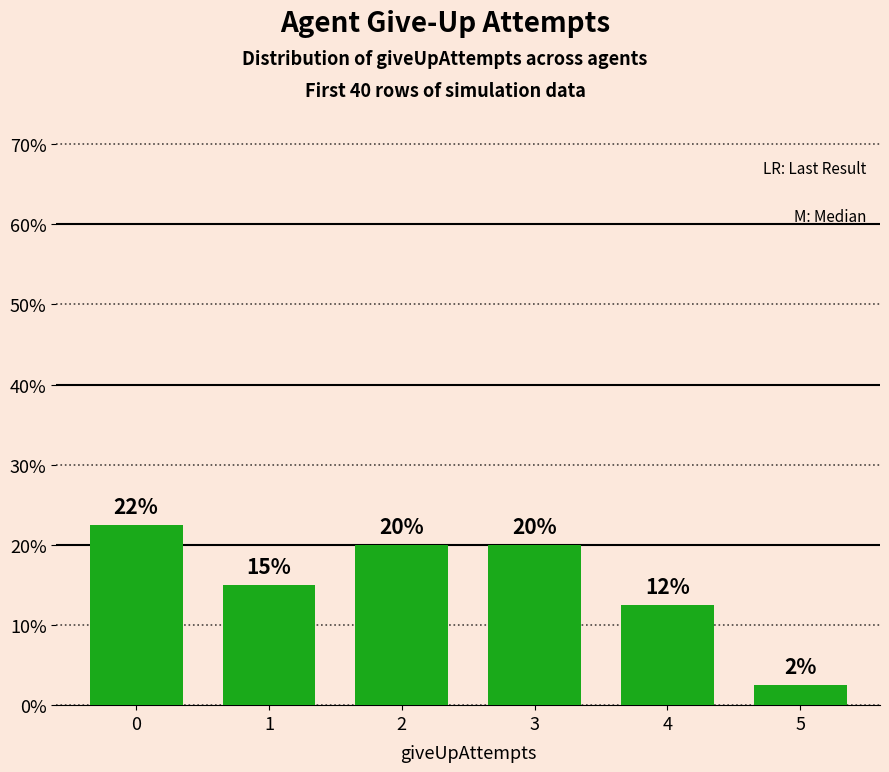

What is the value of the 4th bar from the left?

20.0